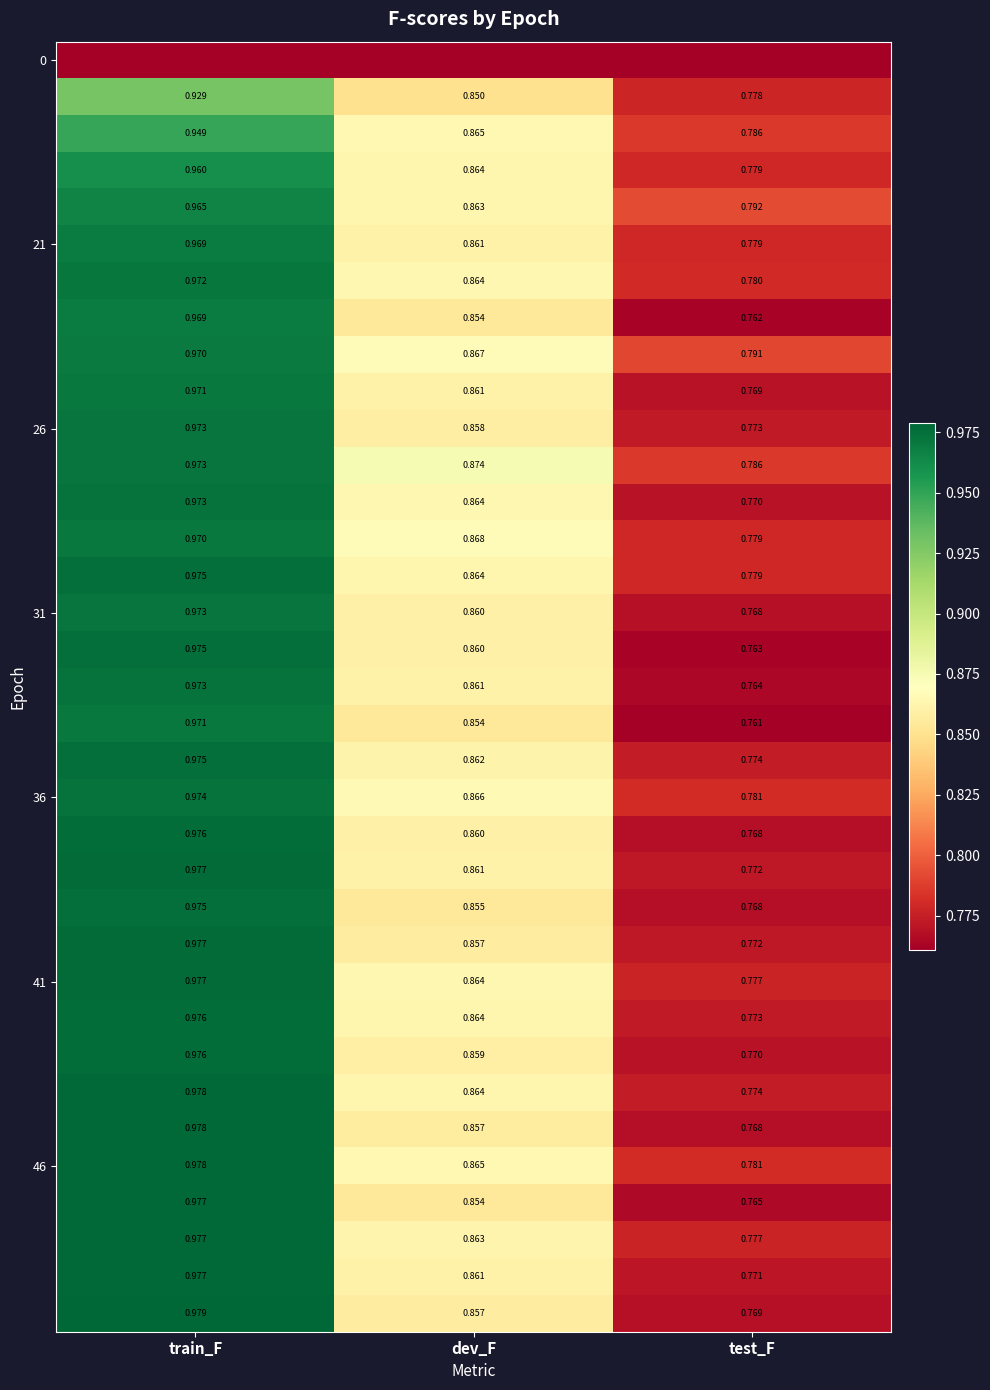

At which label does 46 reach its peak?

train_F